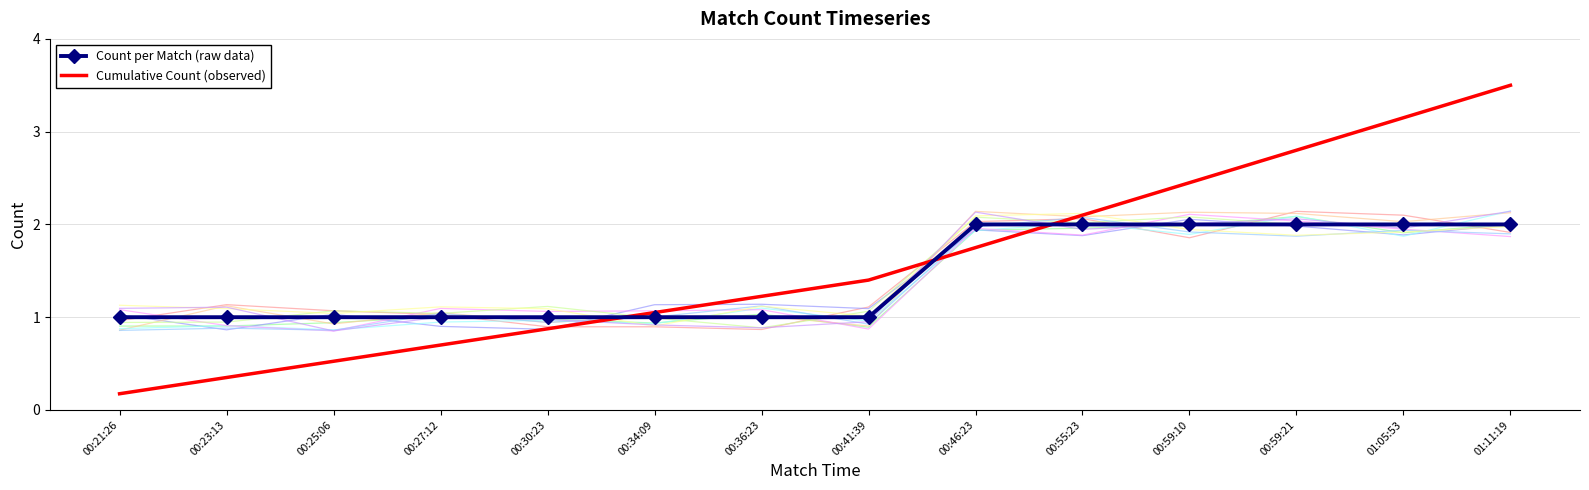

At which category is the sum across all series the highest?

01:11:19